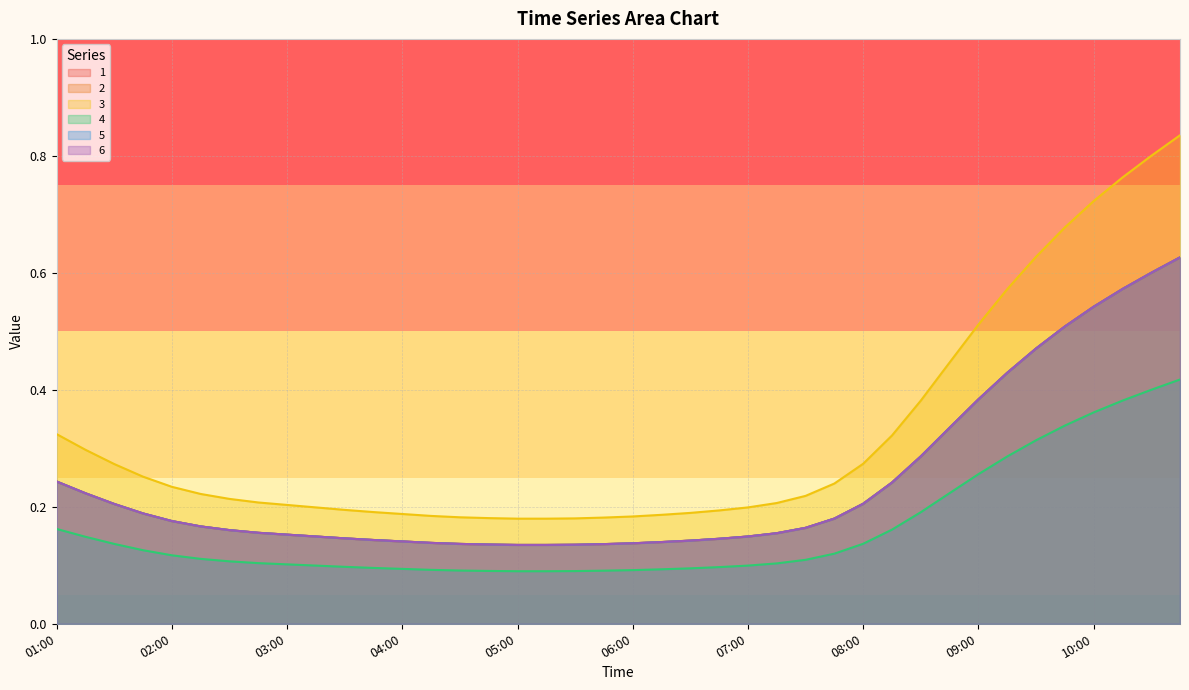

What is the label of the 2nd point from the right?

10:30